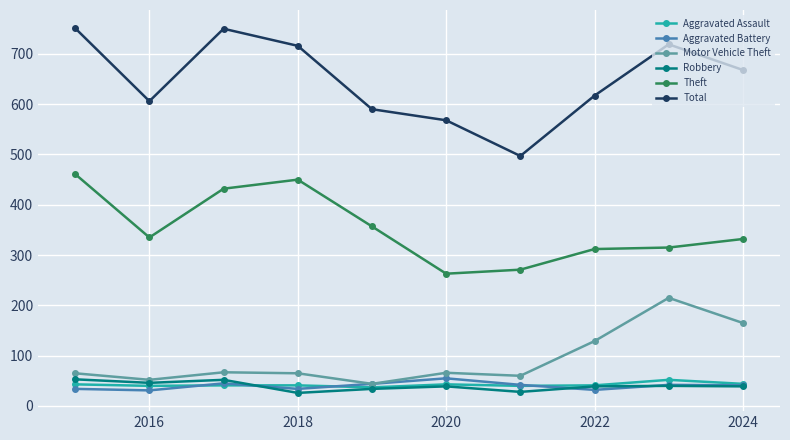

What is the value of the Theft point at the 8th from the left?

312